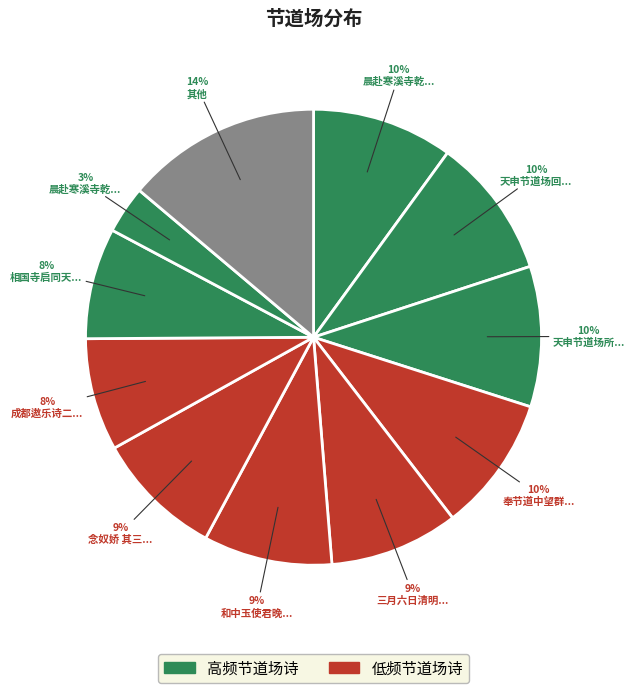

How many slices are in this pie chart?

11